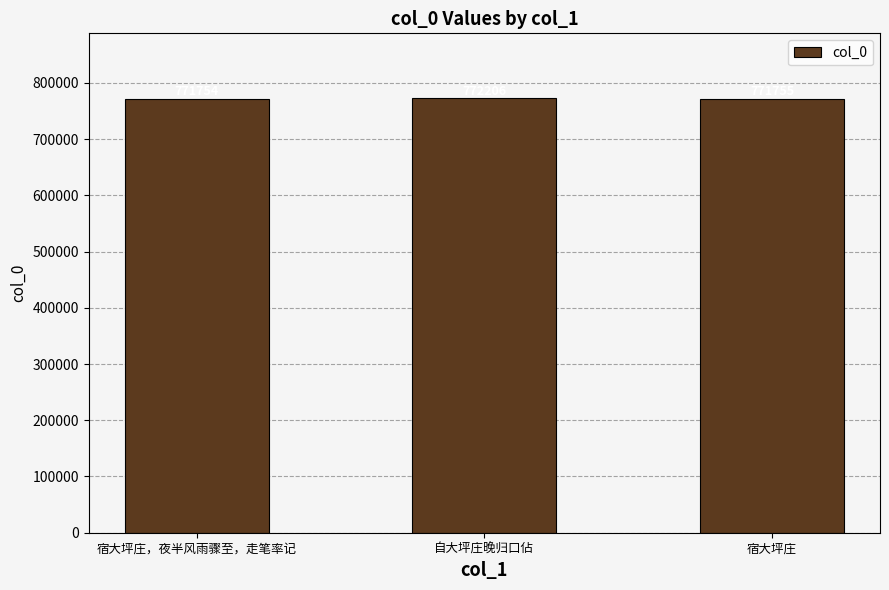

Approximately how many times larger is the value at 自大坪庄晚归口佔 compared to 宿大坪庄?

1.0